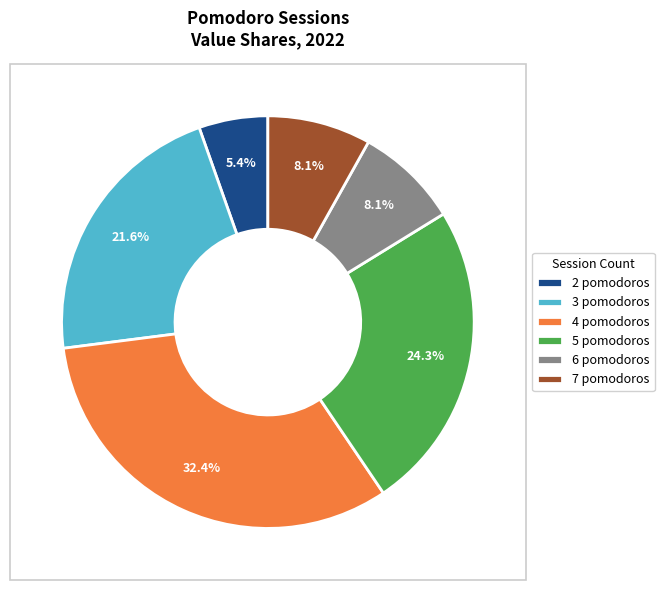

To the nearest percent, what is the difference between the largest and smallest slice percentages?

27%